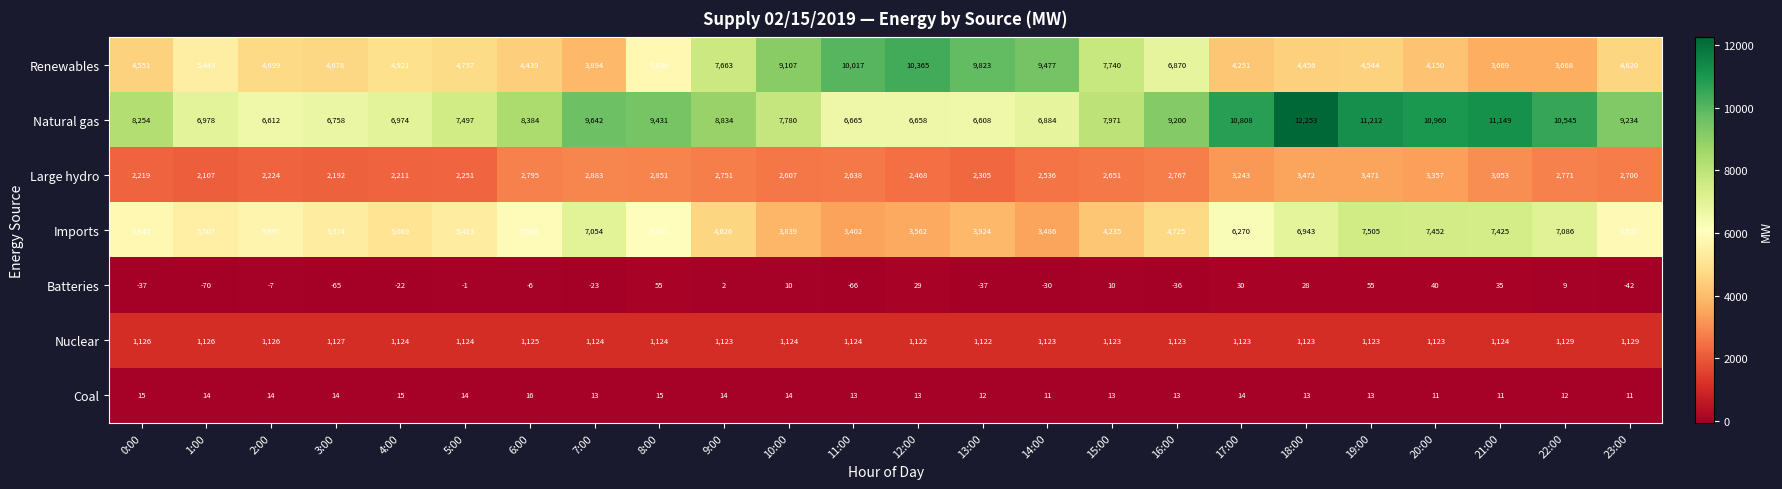

What is the difference between the second highest and second lowest values in the Nuclear series?

7